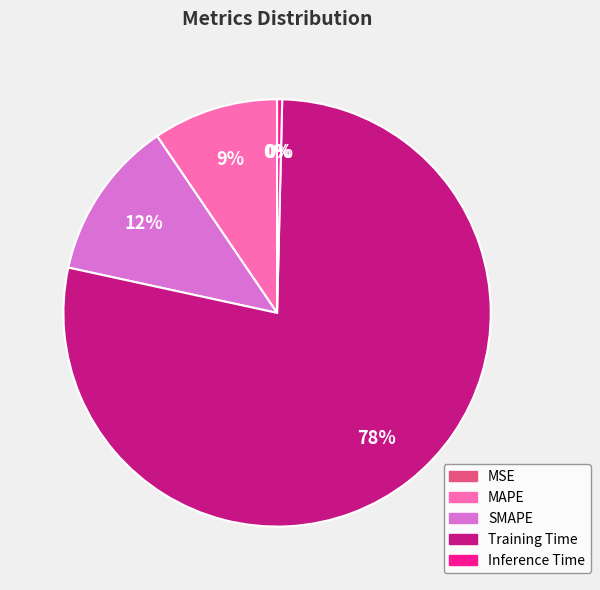

To the nearest percent, what percentage of the pie is SMAPE?

12%